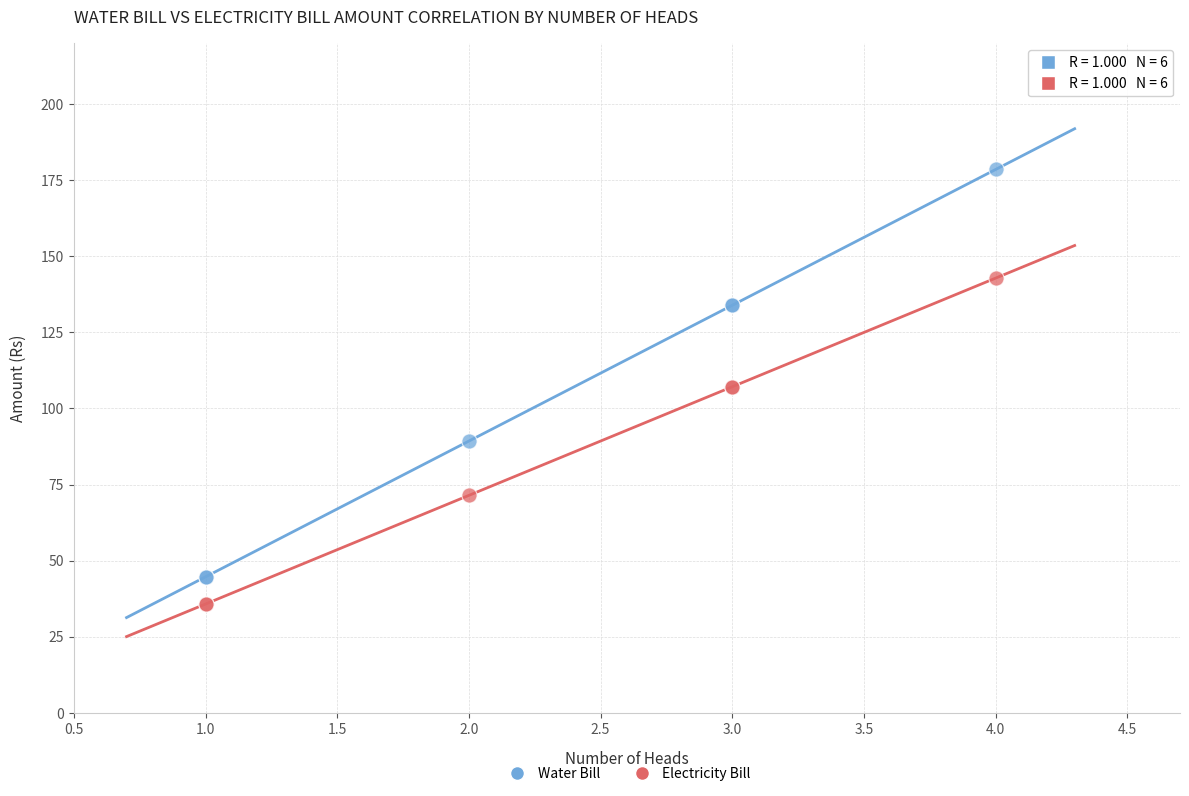

Which series contains the lowest Y value?

Electricity Bill